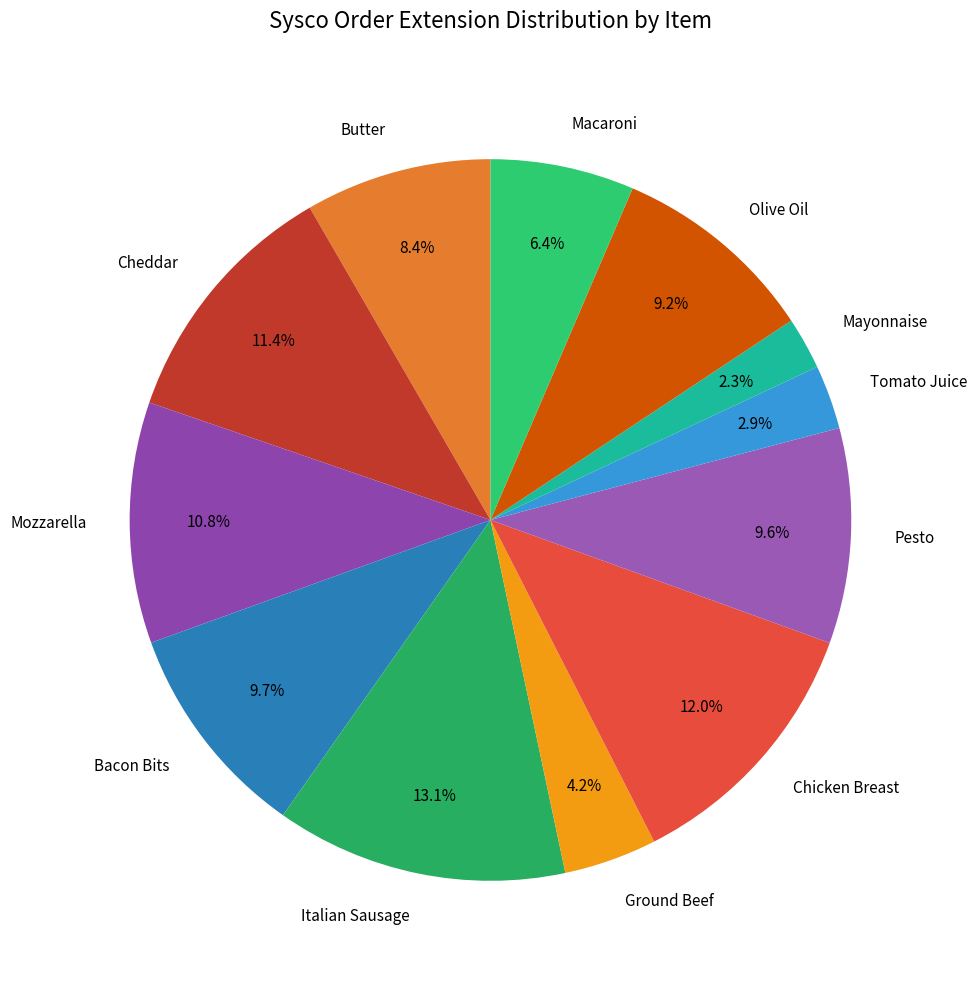

Is there a majority slice in this chart?

No